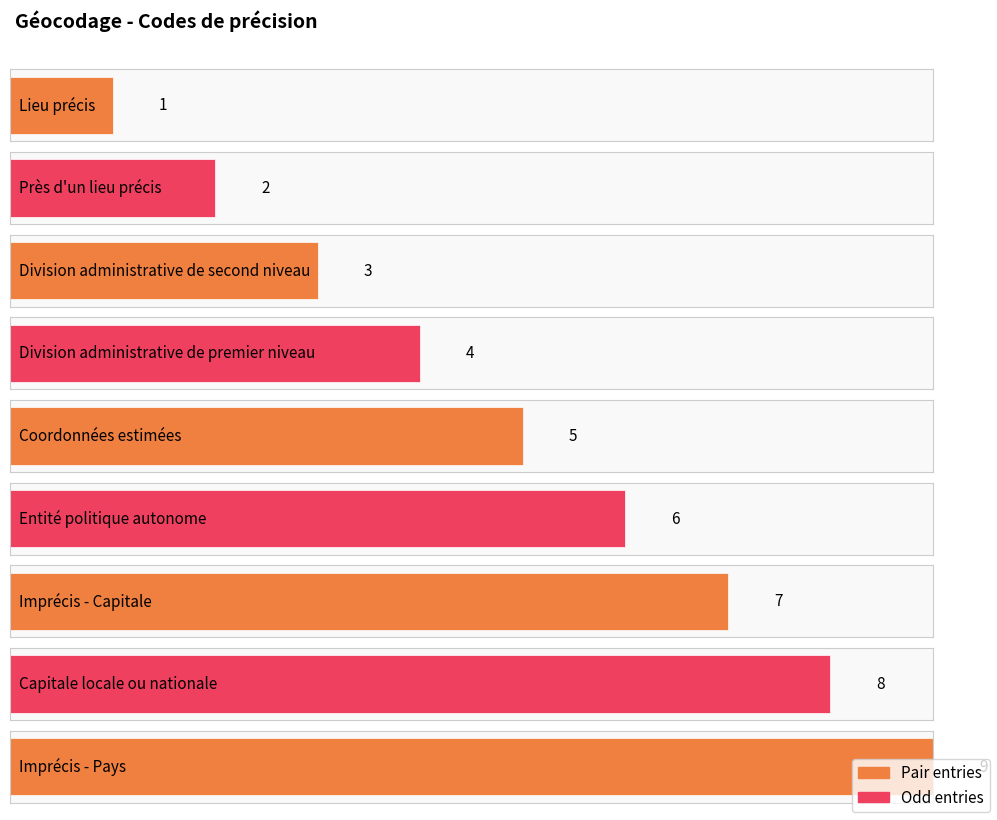

What is the label of the 1st bar from the right?

Imprécis - Pays